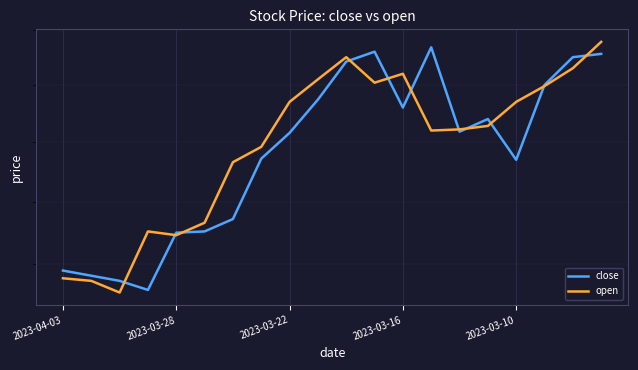

What position from the right is 7?

13